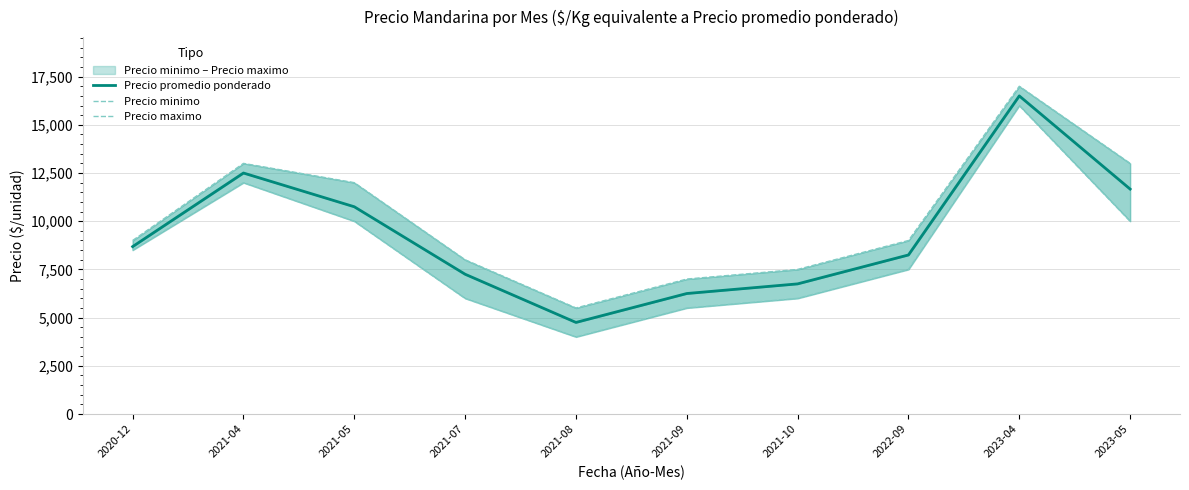

What is the minimum value for Precio maximo?

5500